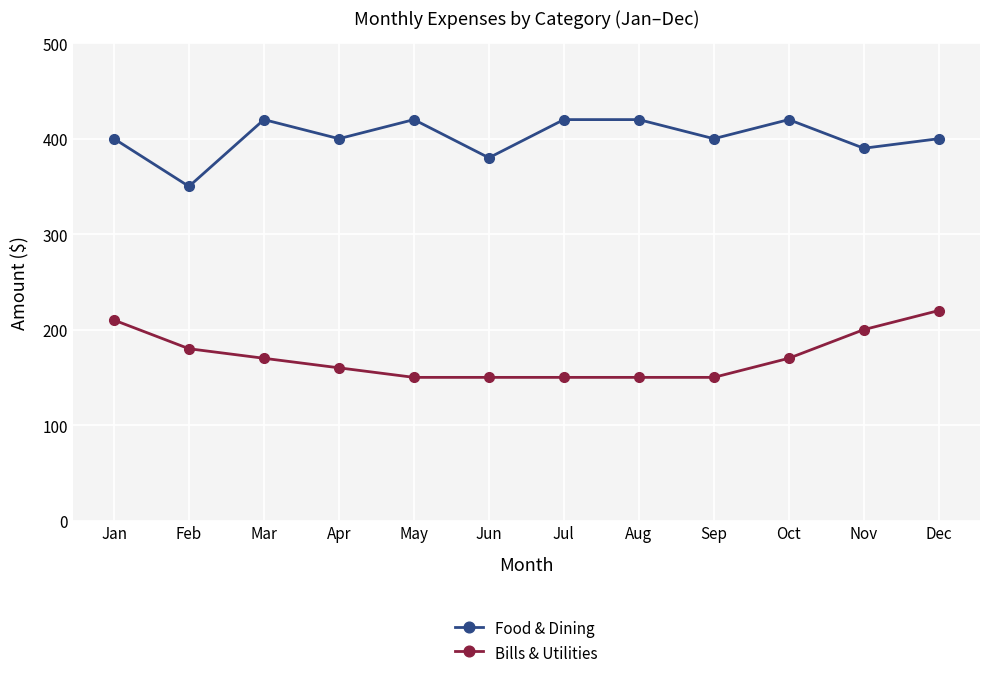

At which category does Food & Dining reach its first local peak?

Mar